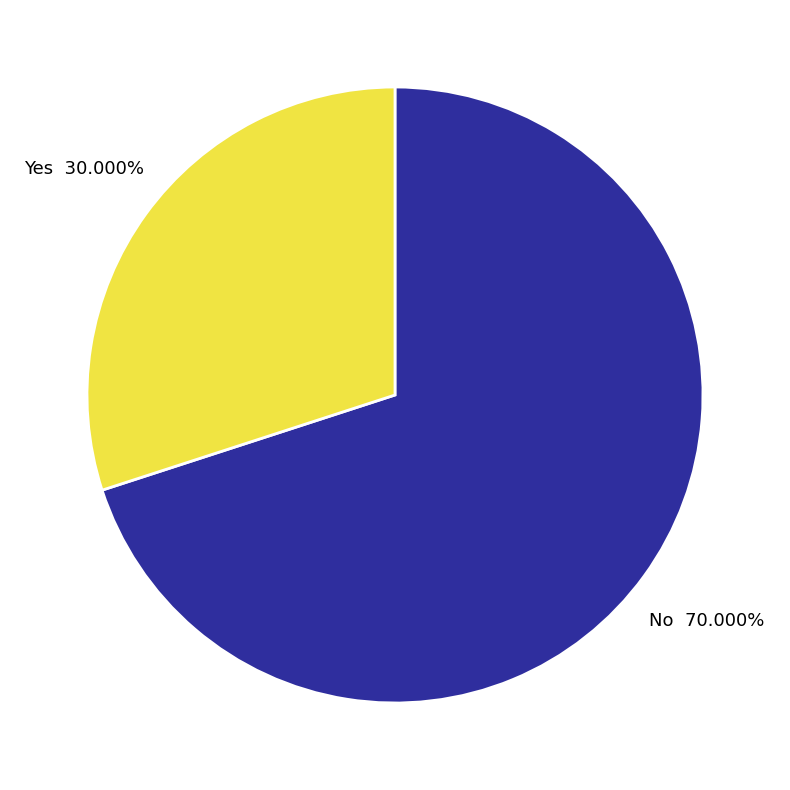

Does any single category account for the majority?

Yes